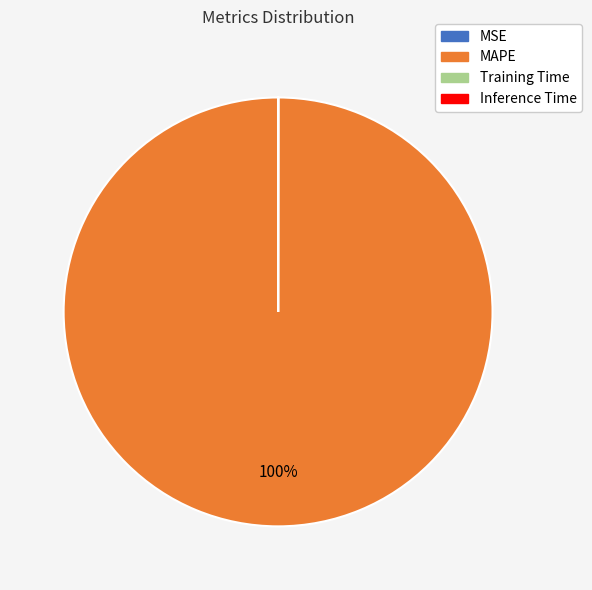

The MAPE slice represents 86% of the pie. True or false?

False